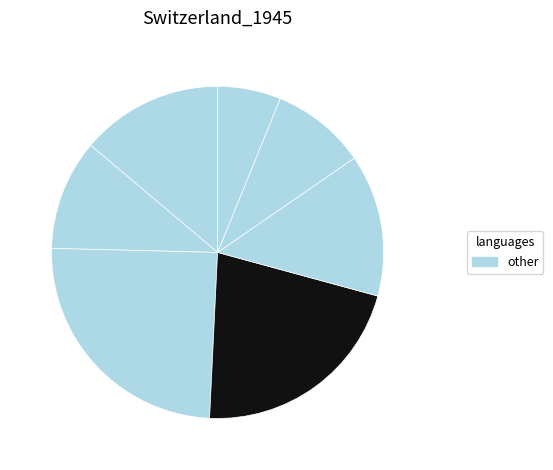

How many slices are in this pie chart?

7